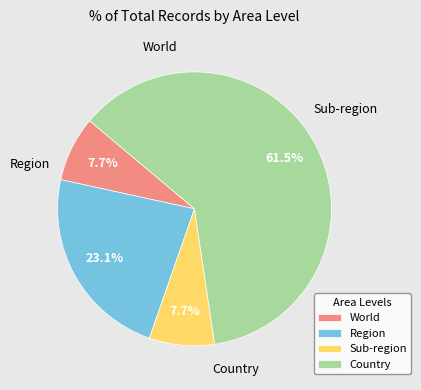

What is the ratio of the value at World to the value at Country?

0.1